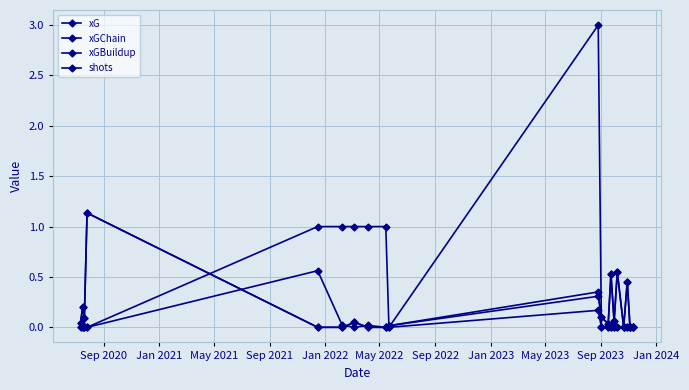

Which series ends up on top after the final intersection of shots and xGChain?

xGChain